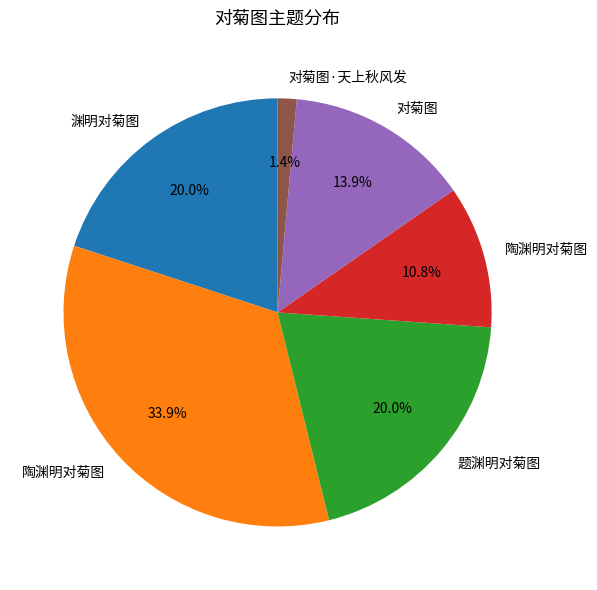

Is there any slice that represents more than half of the pie?

No